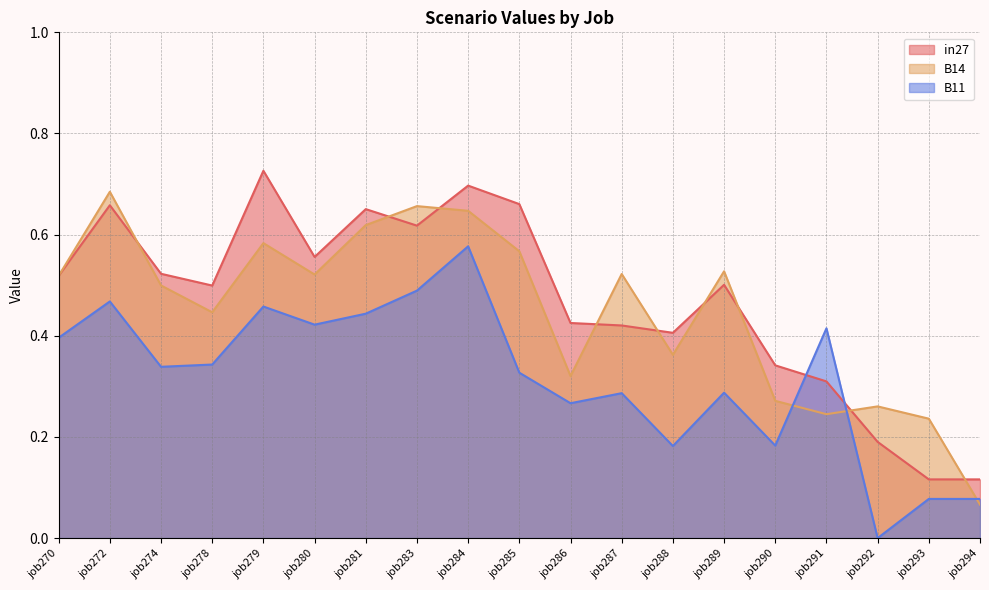

What is the value of the B11 point at the 13th from the left?

0.2